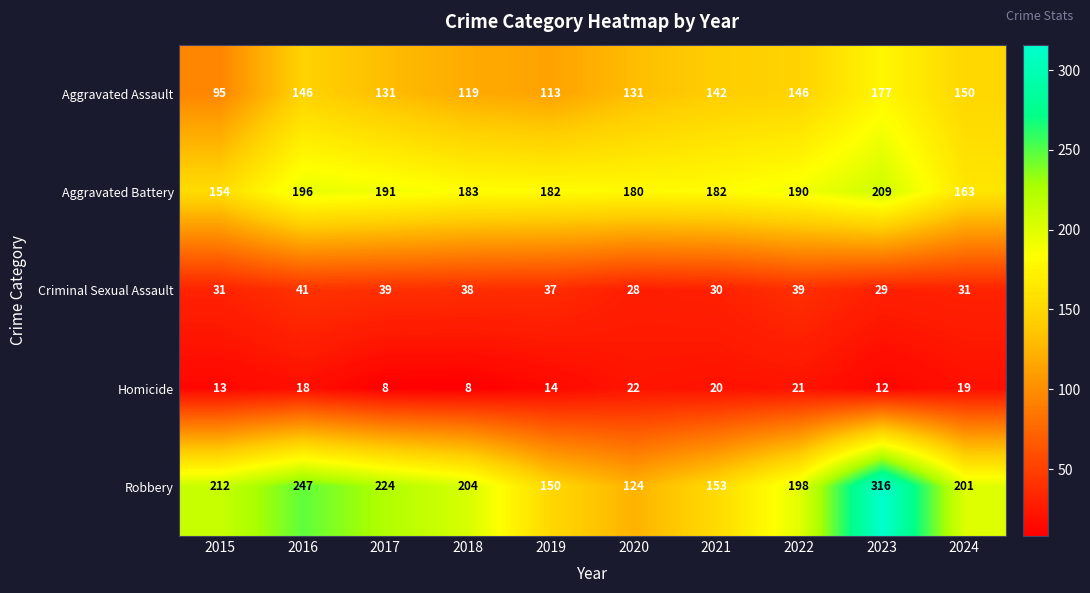

How many data points does each series have?

10